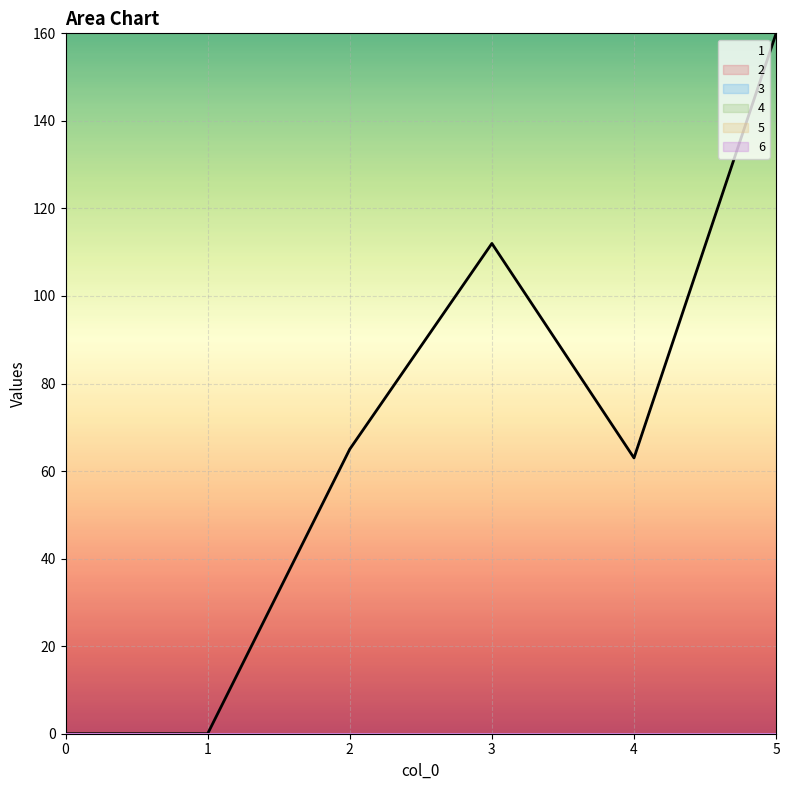

How many series are shown in this chart?

6